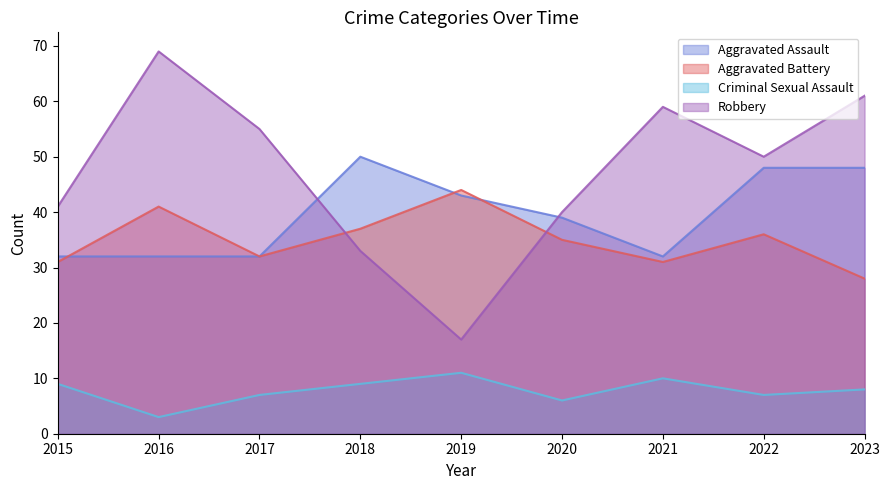

What is the highest value of the Aggravated Battery series?

44